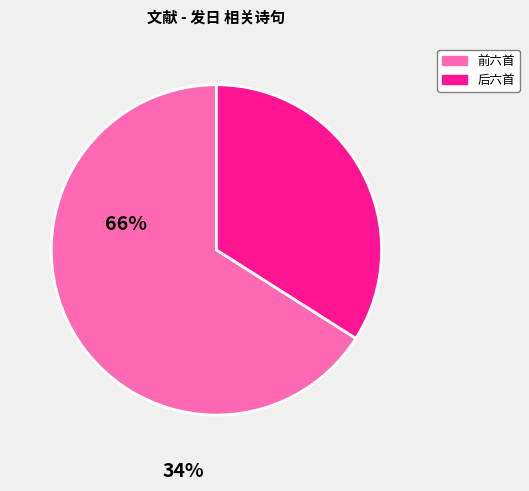

Is there a majority slice in this chart?

Yes